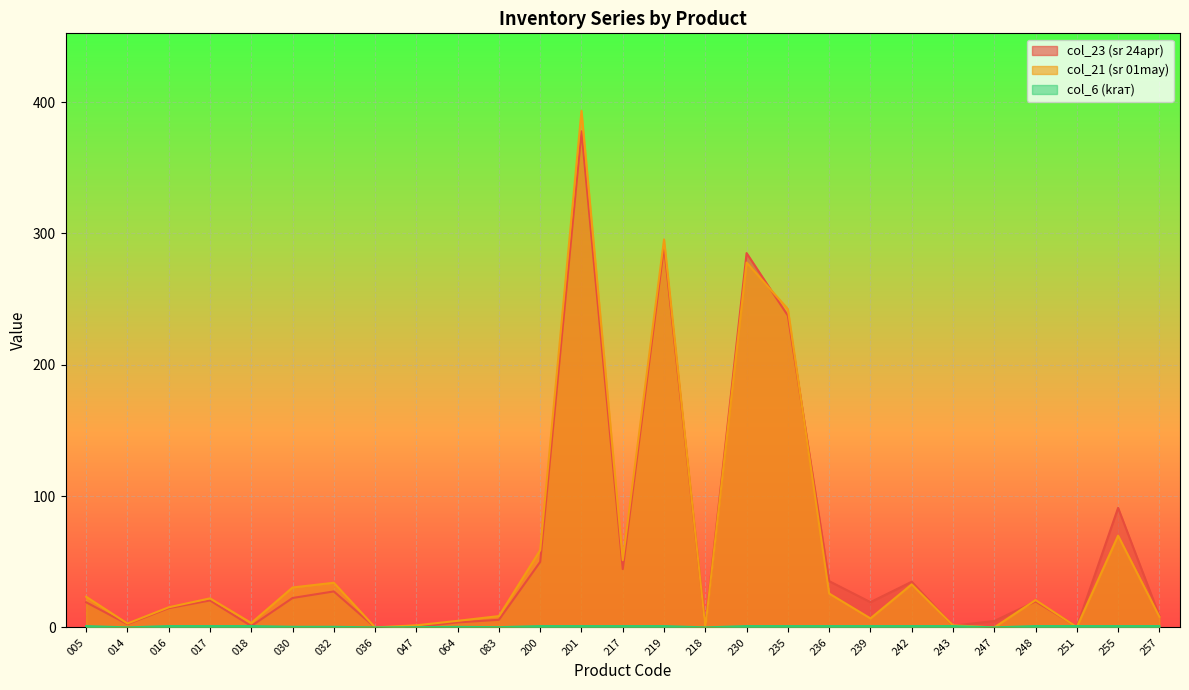

What is the highest value of the col_21 (sr 01may) series?

393.4